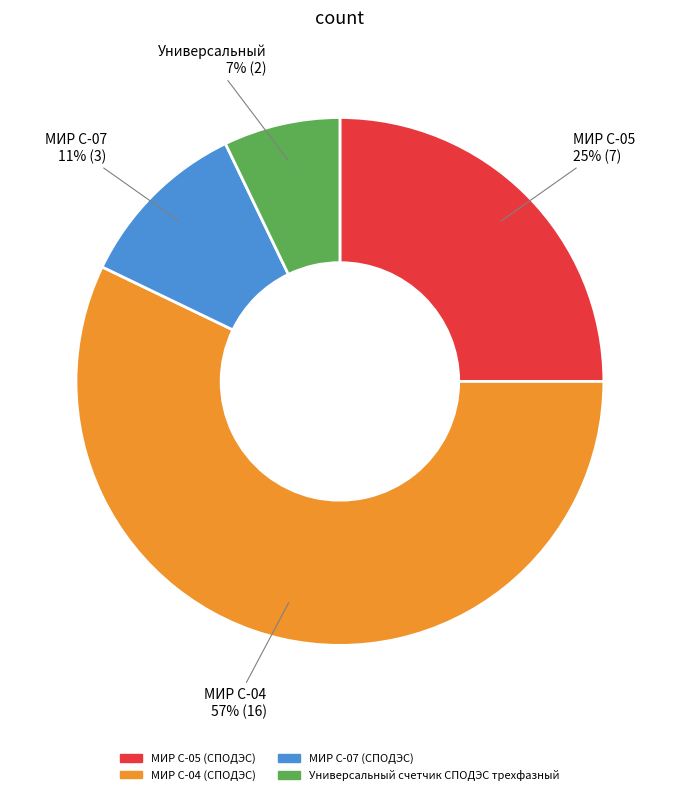

Is it true that МИР С-07 (СПОДЭС) is 11% of the pie?

True